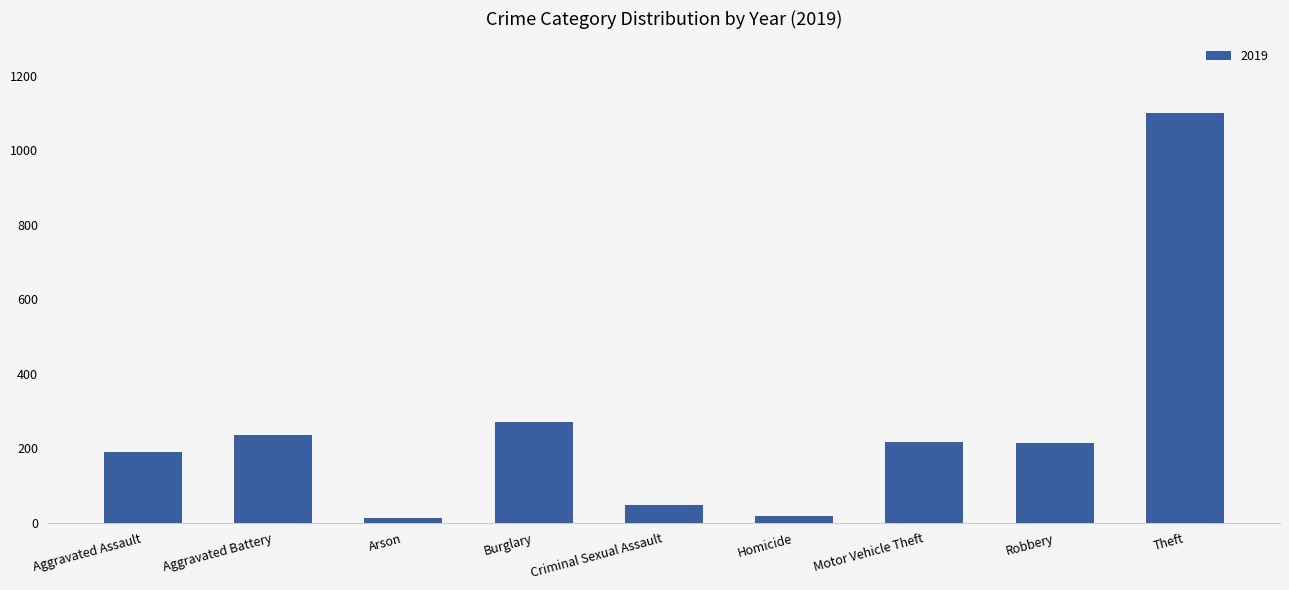

What is the label of the 9th bar from the left?

Theft